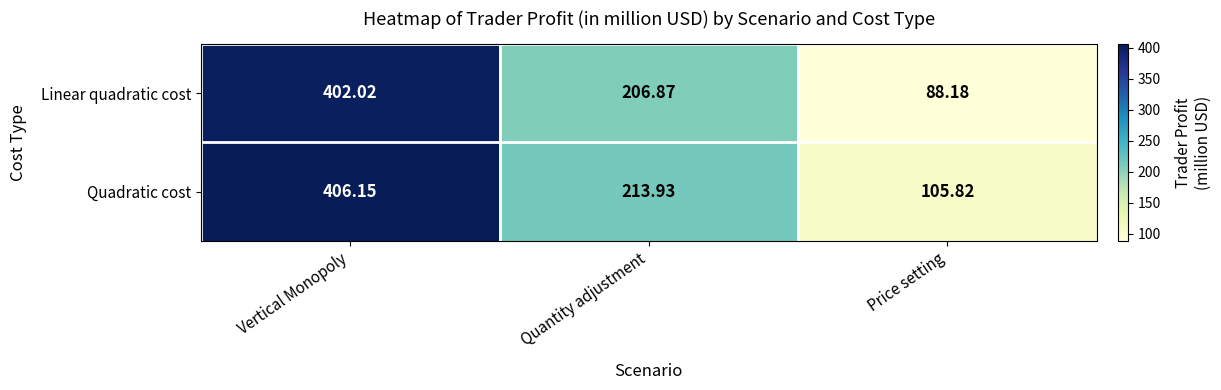

How many data points in Quadratic cost are less than 213?

1